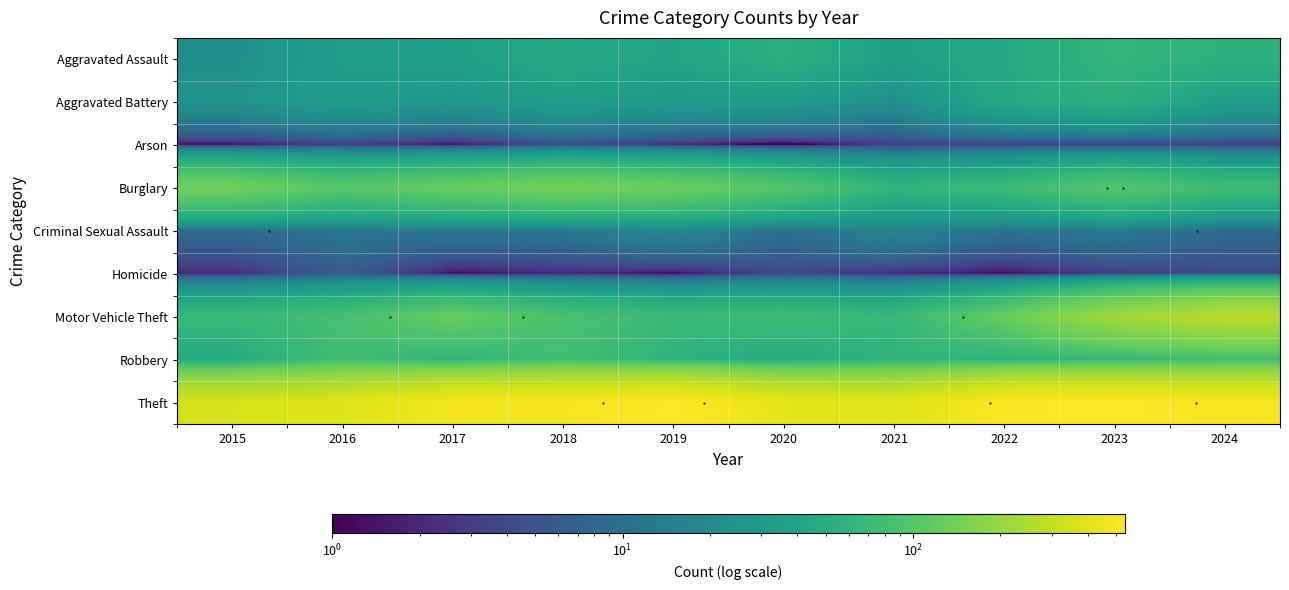

Rank the series at 2023 from lowest to highest value.

Arson, Homicide, Criminal Sexual Assault, Aggravated Battery, Aggravated Assault, Robbery, Burglary, Motor Vehicle Theft, Theft